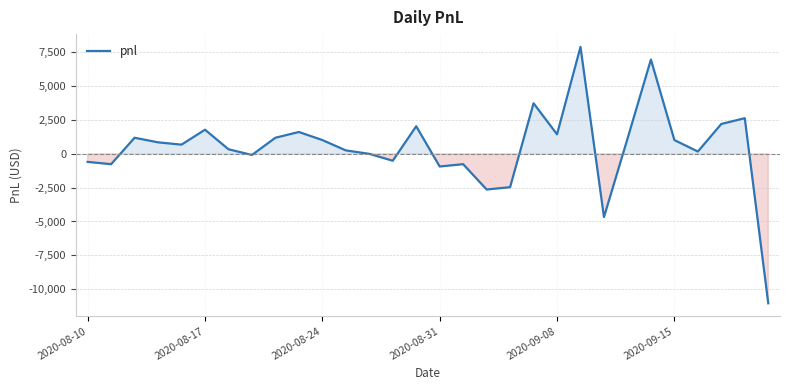

Reading left to right, extract all data points from this chart.

-595	-765	1190	850	680	1785	340	-85	1190	1615	1020	255	0	-510	2040	-935	-765	-2635	-2465	3740	1445	7905	-4675	1105	6970	1020	170	2210	2635	-11050